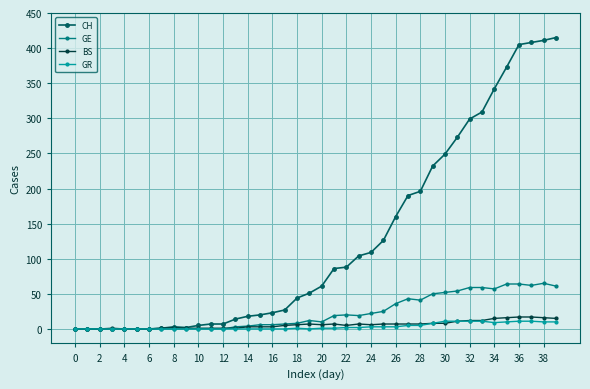

At how many categories does at least one series exceed 185?

13